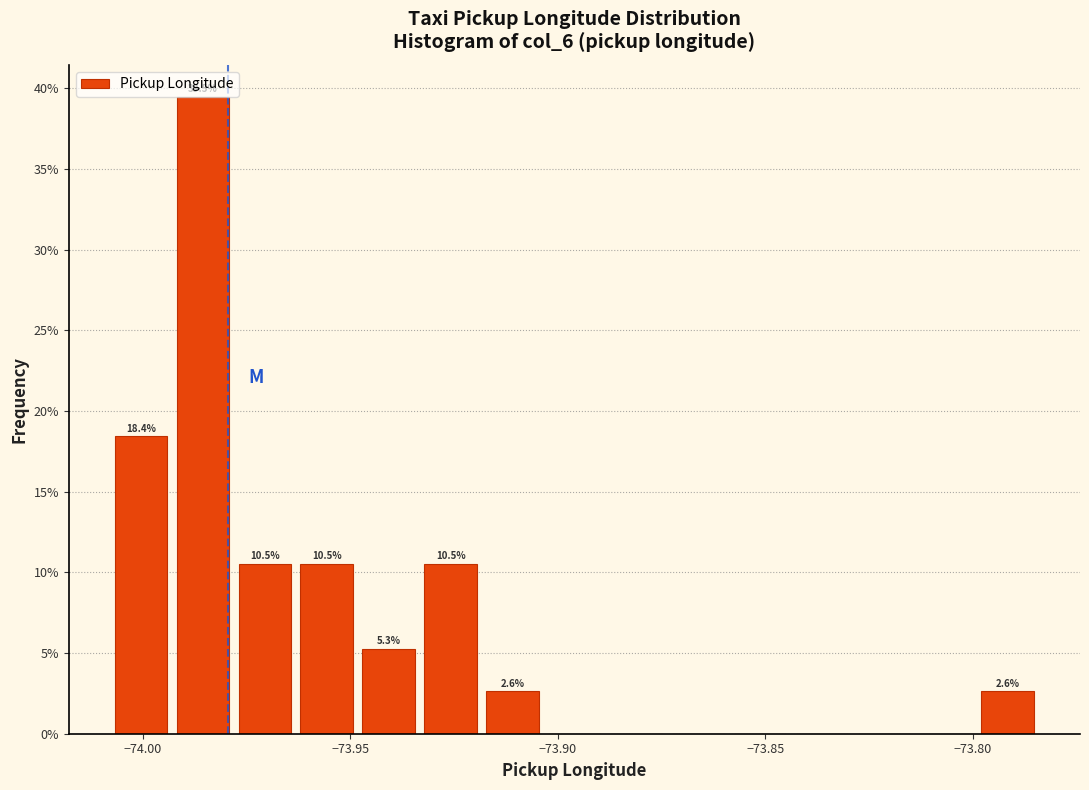

Read against the x-axis, roughly where is the centre of the tallest bar?

-73.985